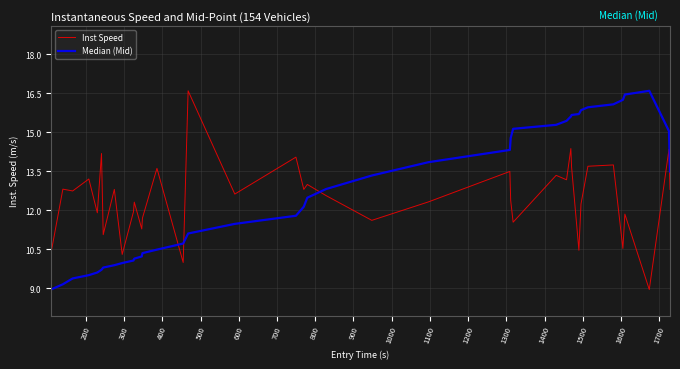

How many values in the Median (Mid) series are below 12?

18